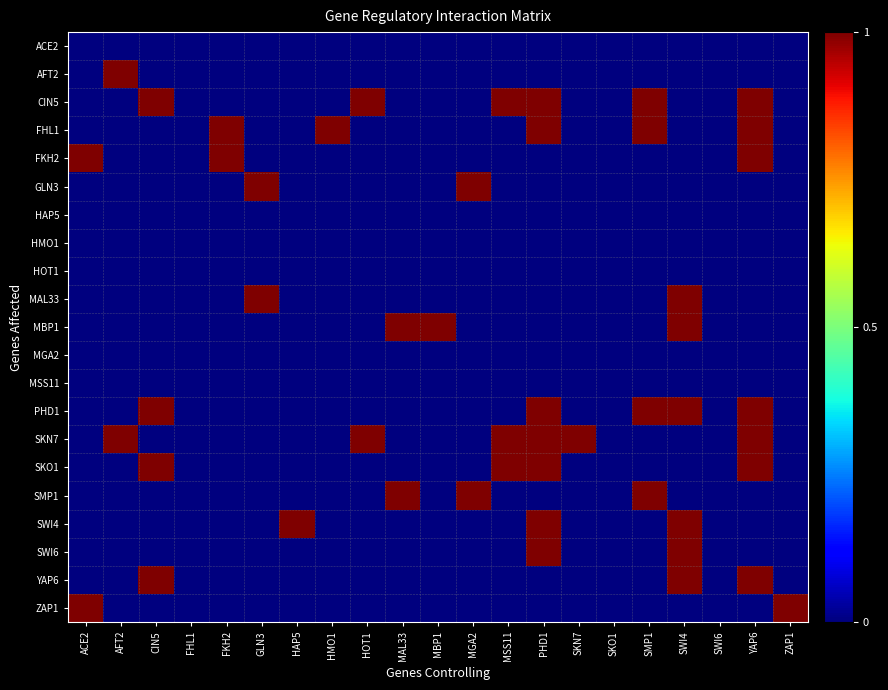

Count the number of categories in the chart.

21